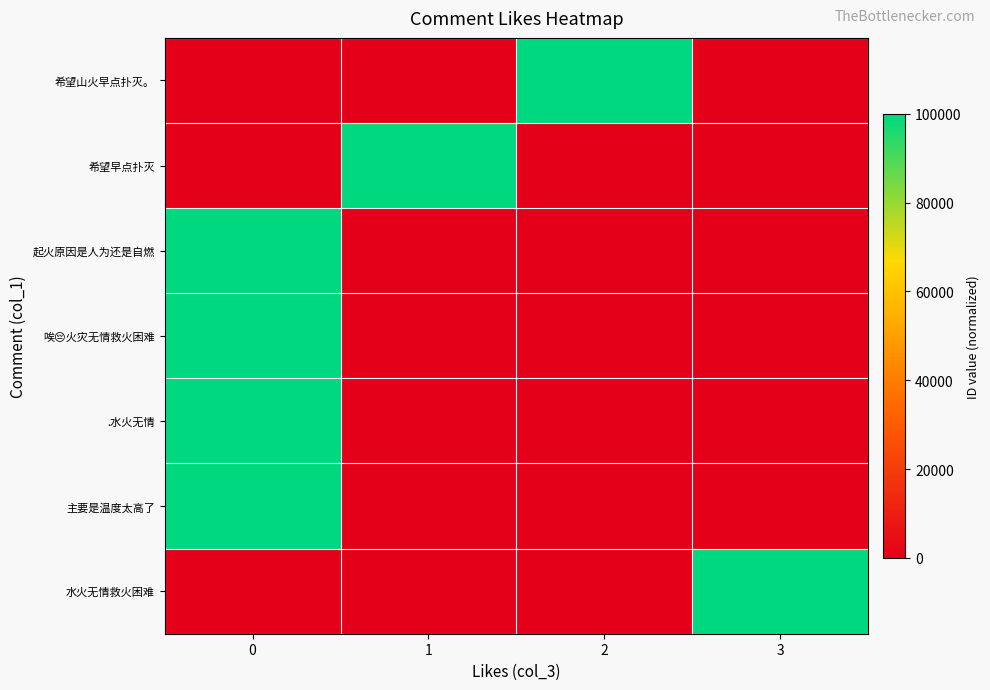

What is the spread (max minus min) of values at 0?

100000.0